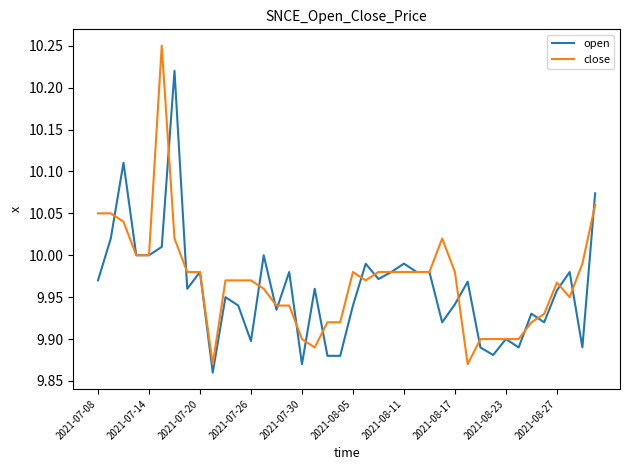

Which series has the widest spread of values?

close